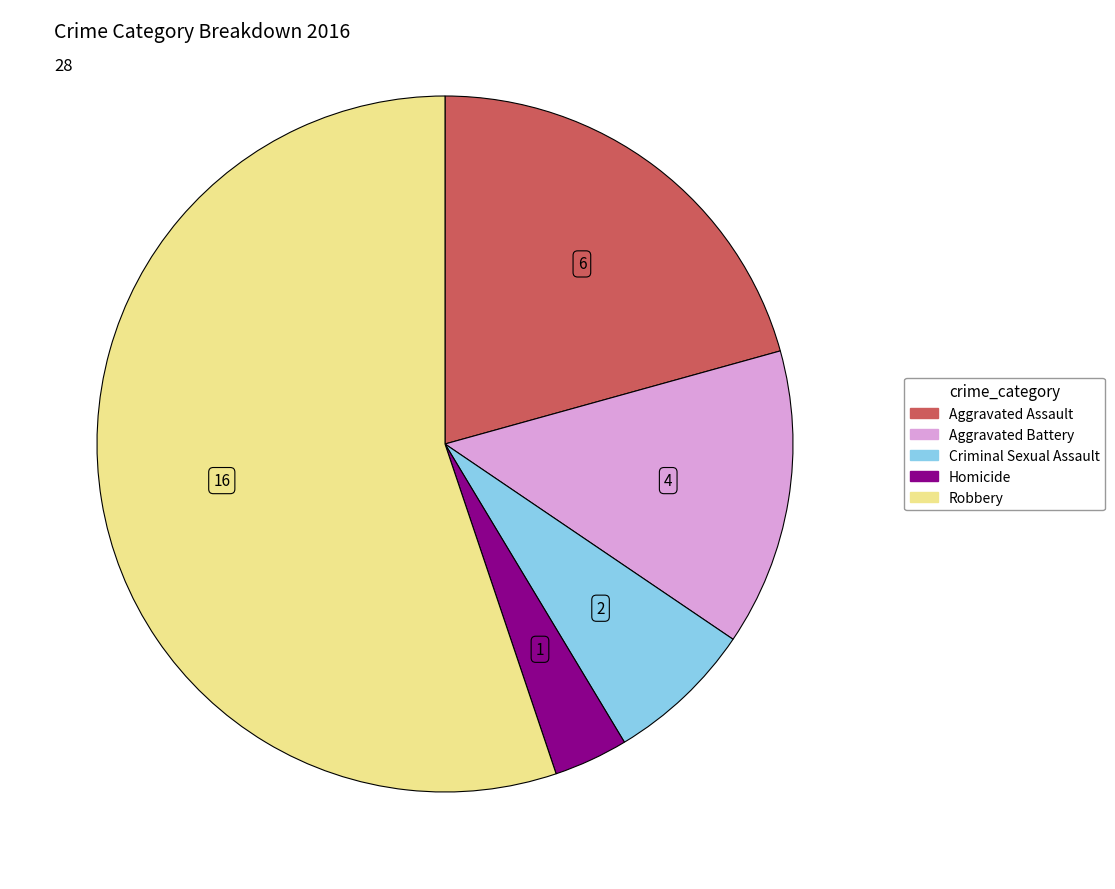

Combined, do Aggravated Battery and Homicide account for over 50%?

No